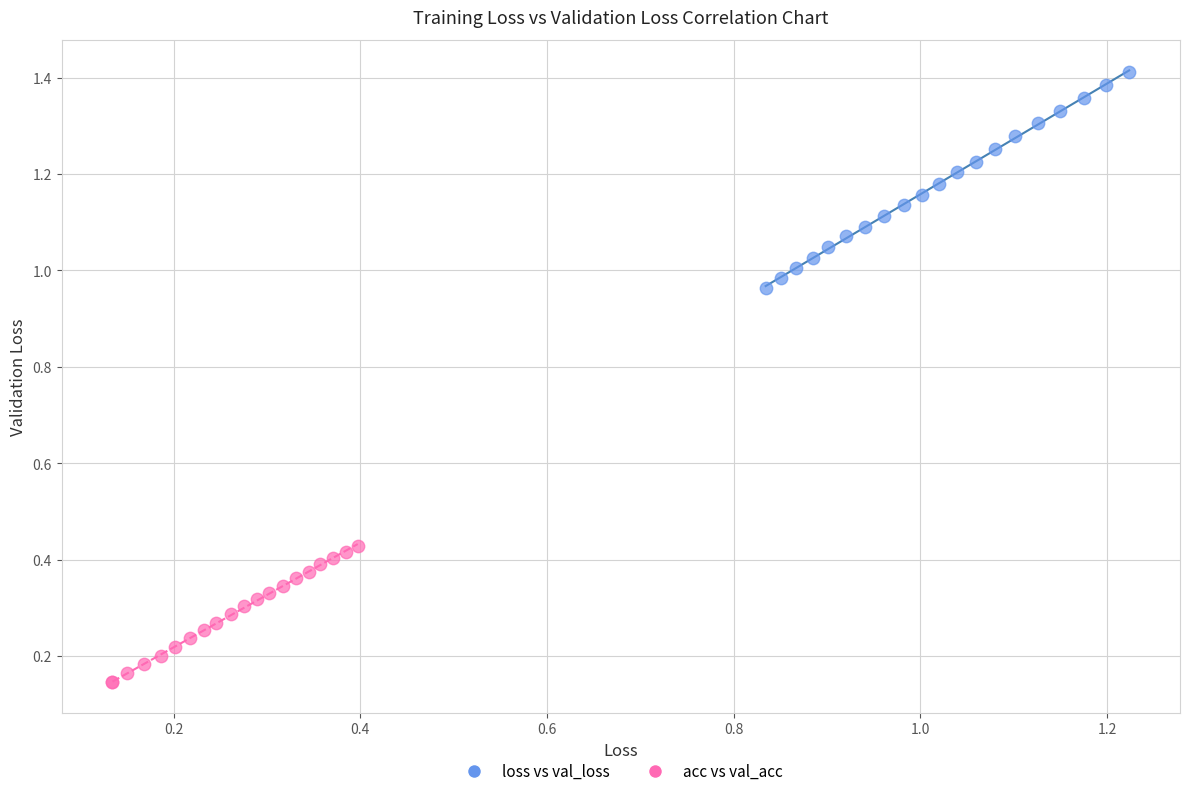

What are all the series names shown in the legend?

loss vs val_loss, acc vs val_acc